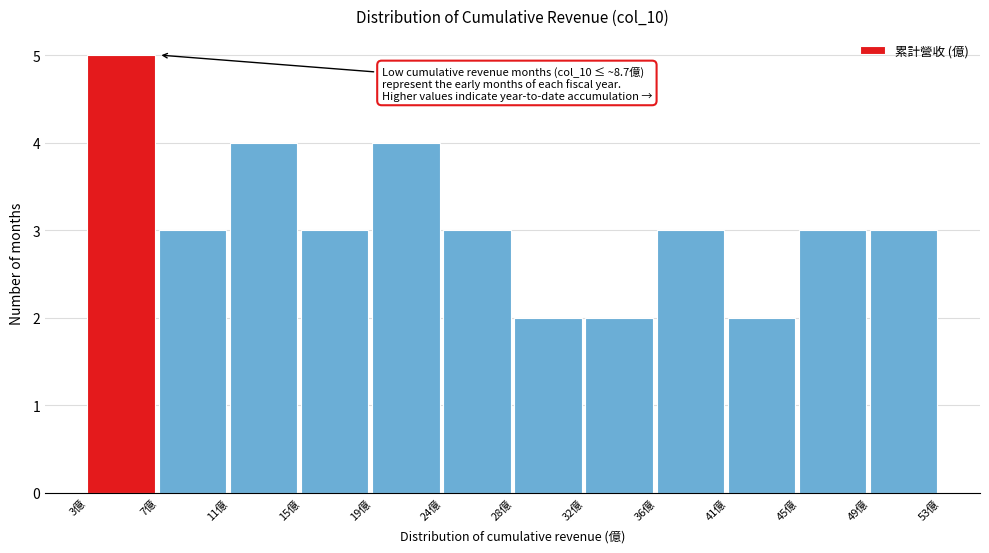

Over which range of the x-axis is the bar tallest?

2.5 to 7.0